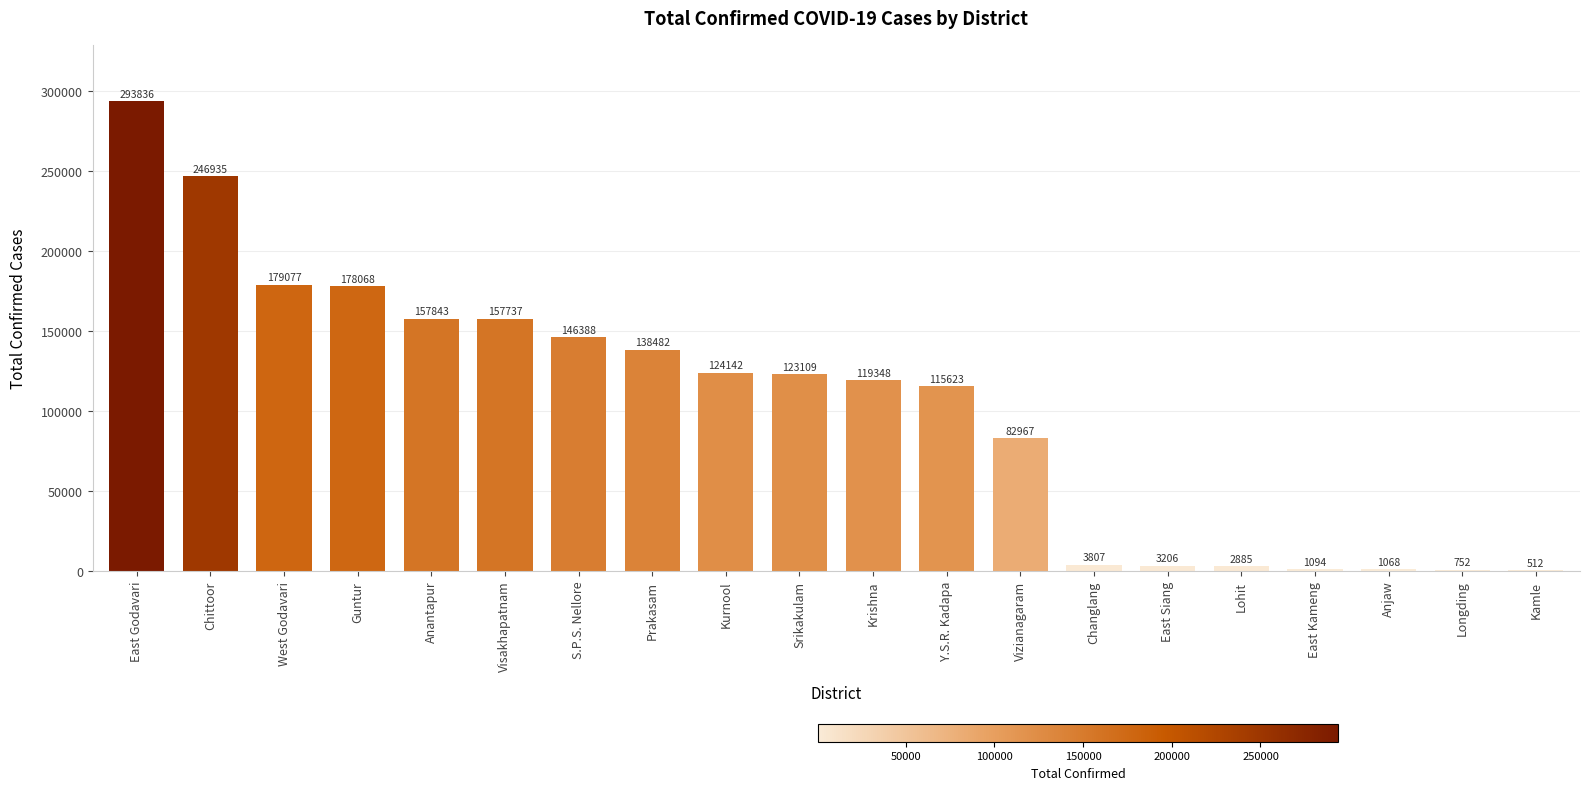

Which category has the highest value across all series?

East Godavari